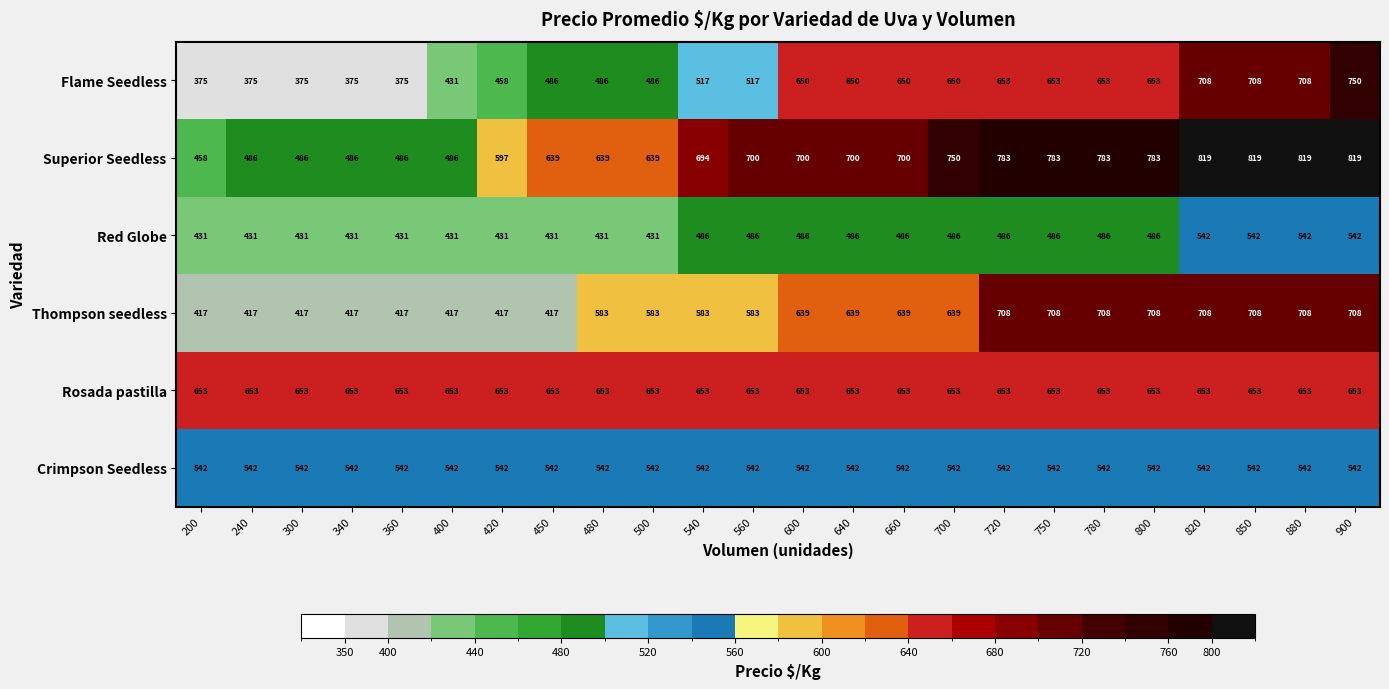

What is the minimum value shown in the chart?

375